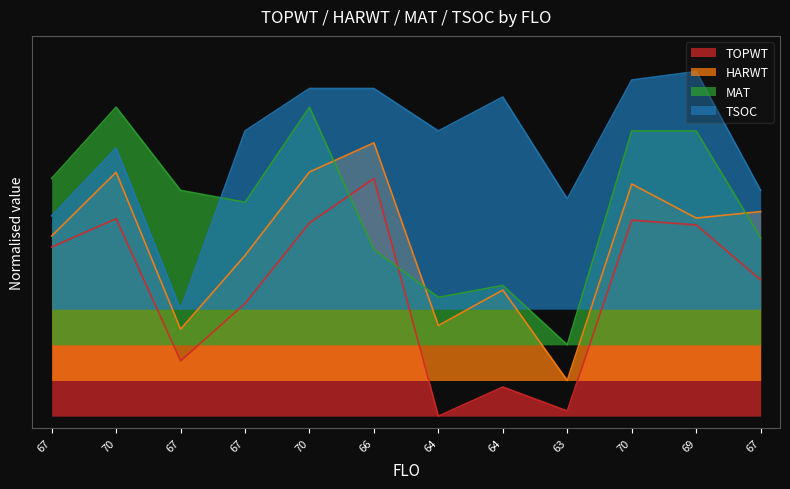

The MAT series shows 1.9 at 70. True or false?

False